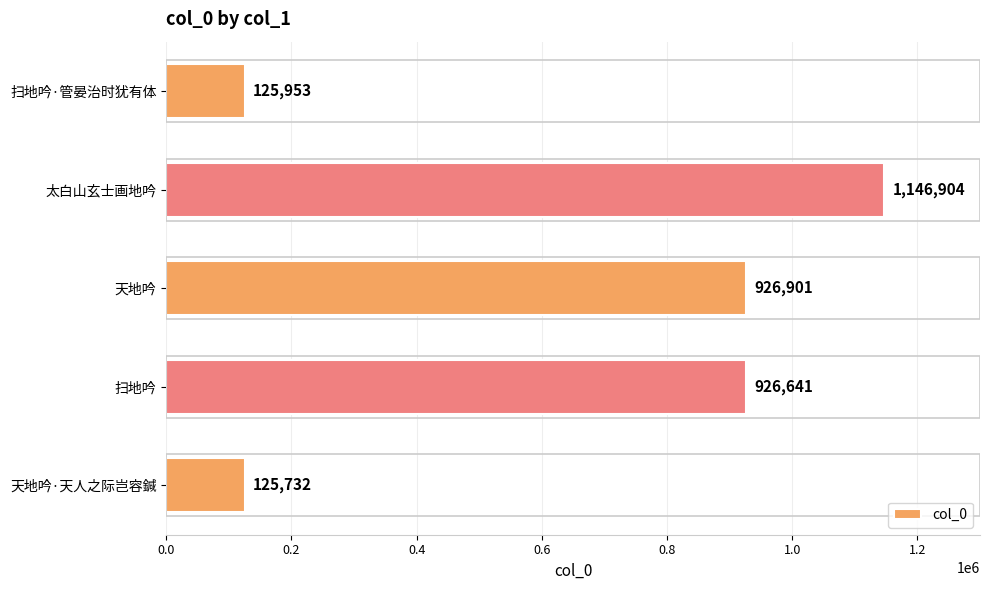

List the labels in order of value, largest first.

太白山玄士画地吟, 天地吟, 扫地吟, 扫地吟·管晏治时犹有体, 天地吟·天人之际岂容鍼